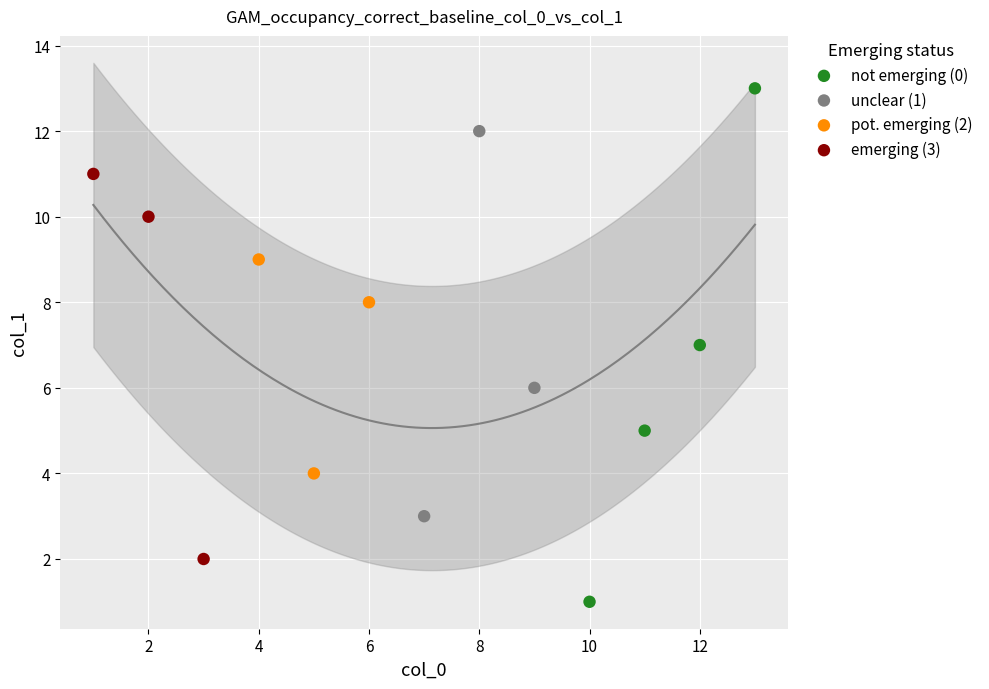

Which series reaches the minimum Y coordinate?

not emerging (0)